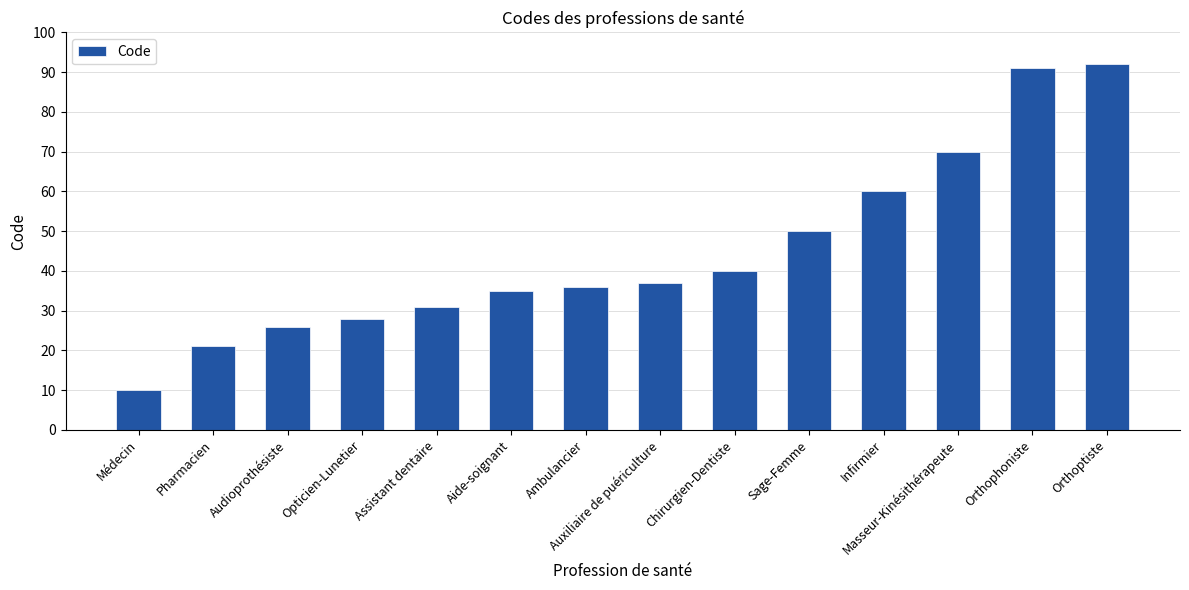

Which category has the lowest value across all series?

Médecin